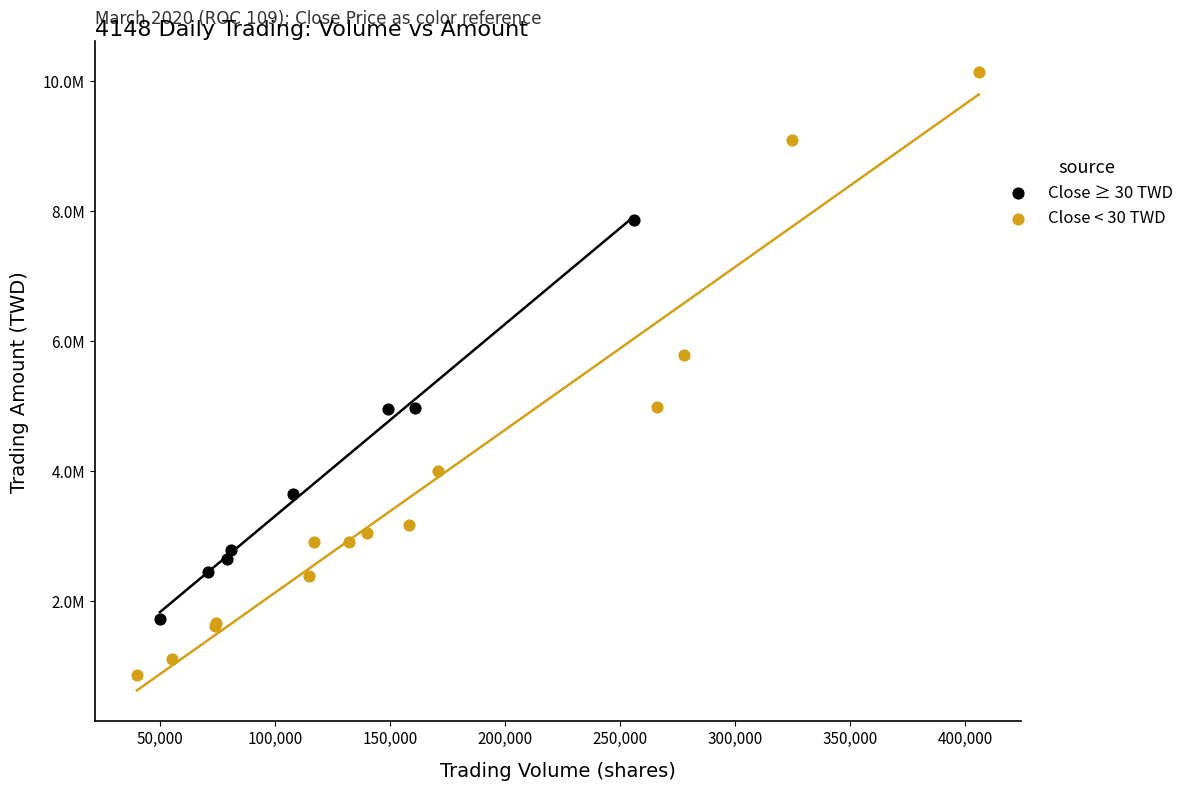

What are all the series names shown in the legend?

Close ≥ 30 TWD, Close < 30 TWD